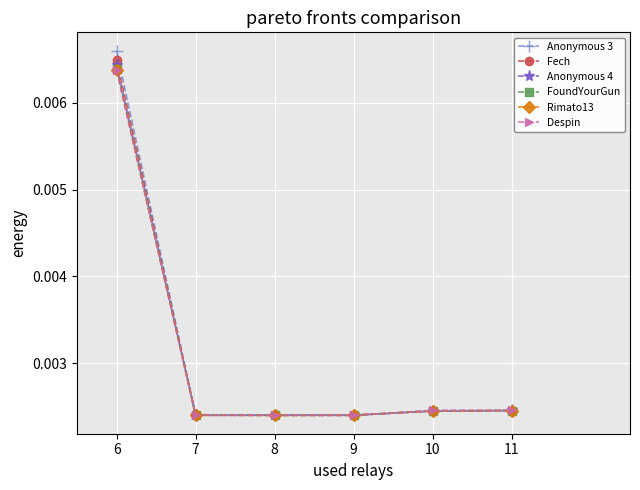

At which category is the sum across all series the highest?

6